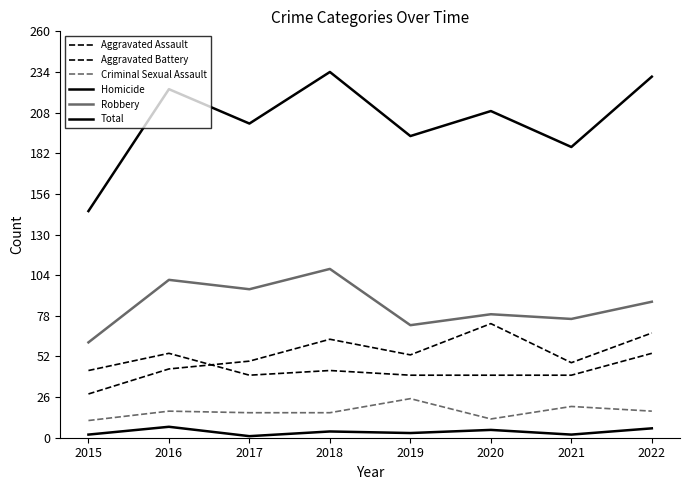

How many times do Aggravated Battery and Aggravated Assault cross each other?

1